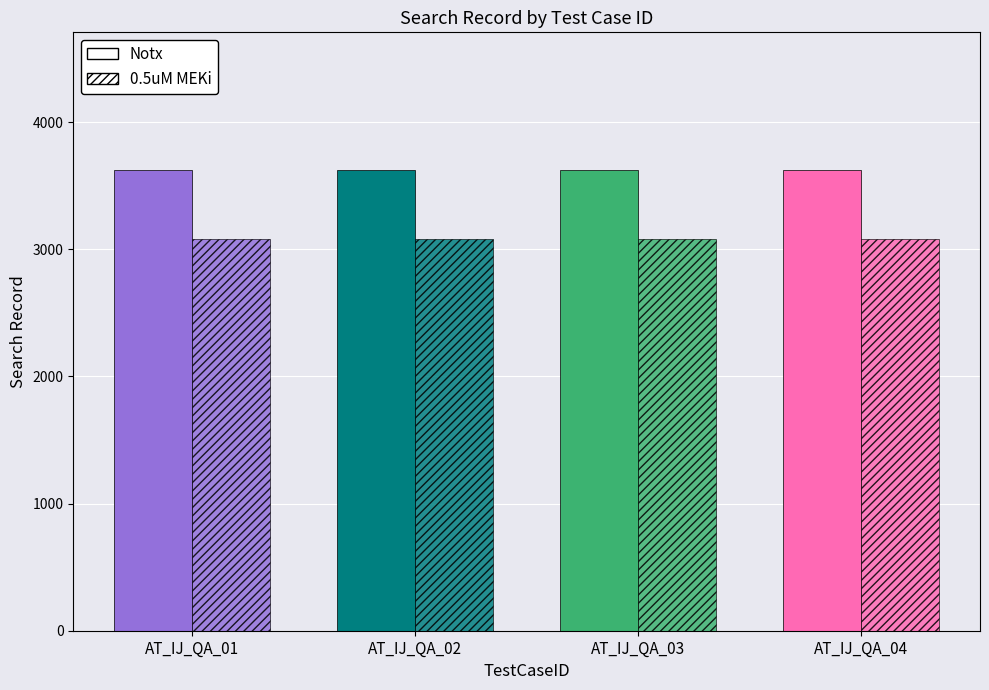

What is the sum of all Notx values?

14480